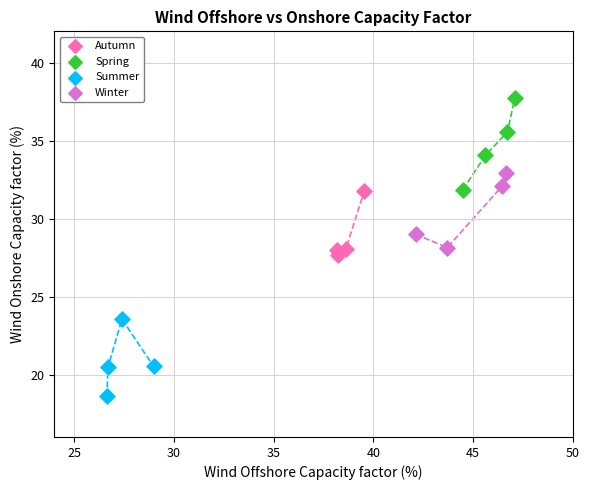

Which series contains the highest Y value?

Spring